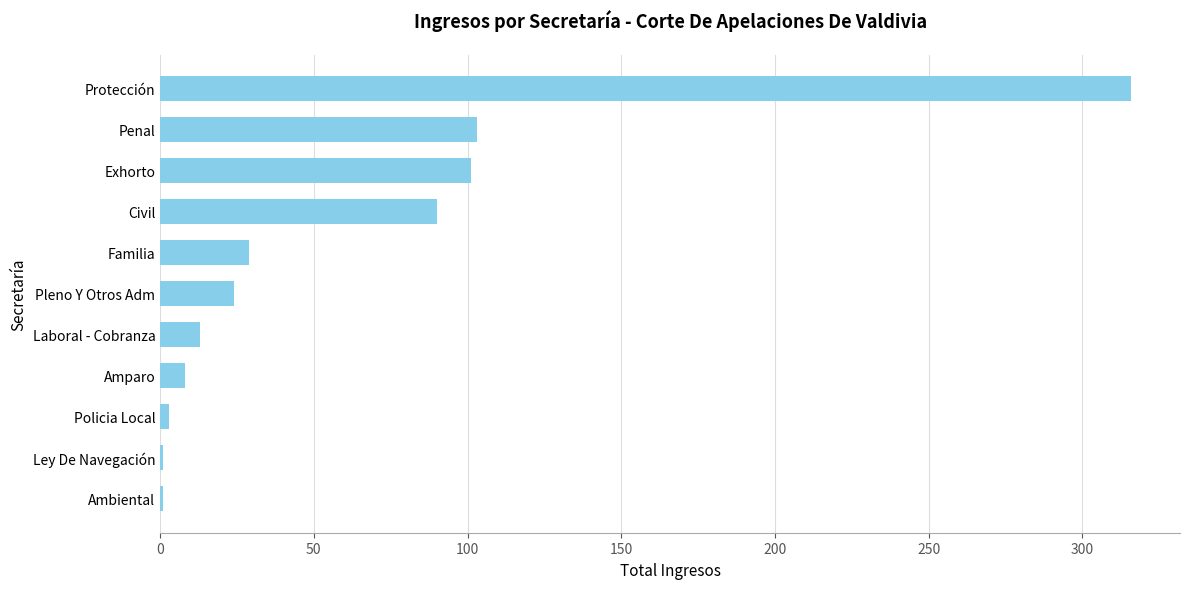

What is the sum of all values?

689